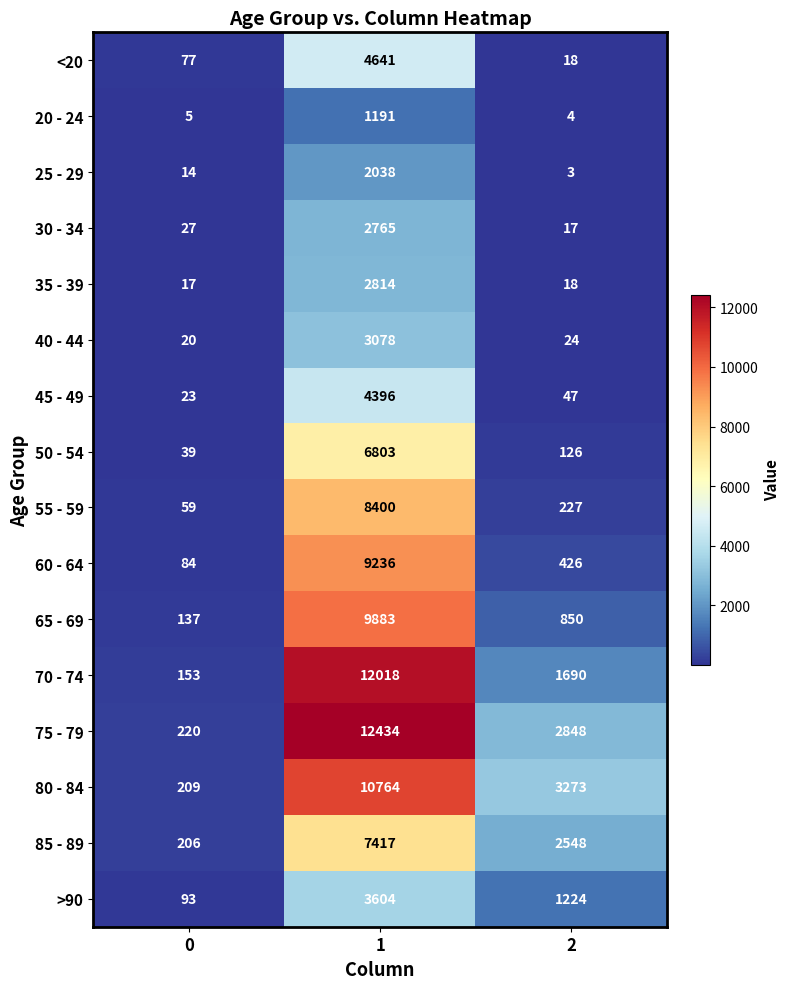

What value does the 60 - 64 series have at 1, to the nearest 50?

9250